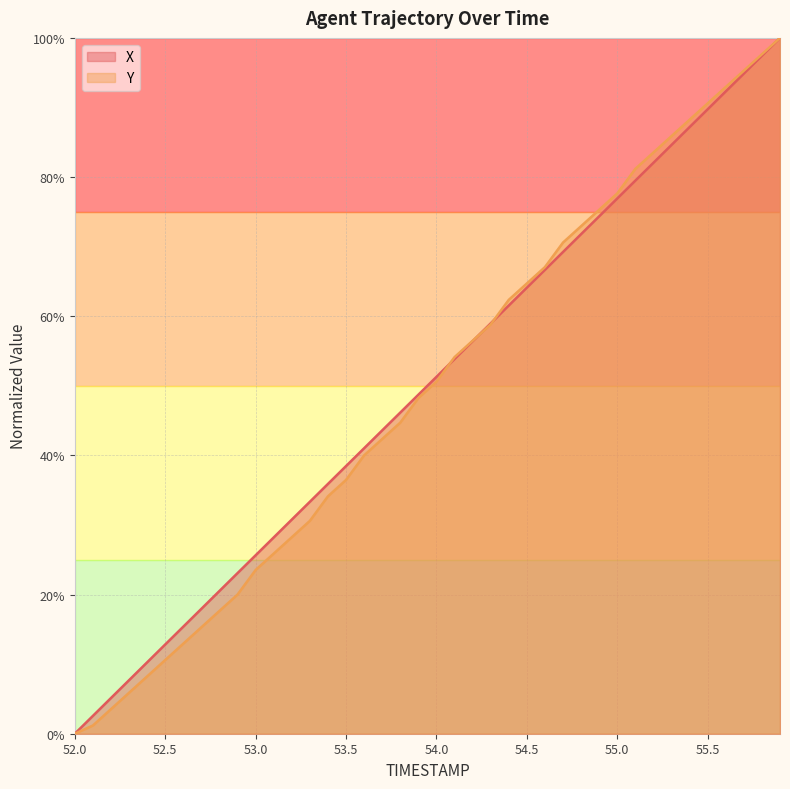

How many intersections are there between Y and X?

3